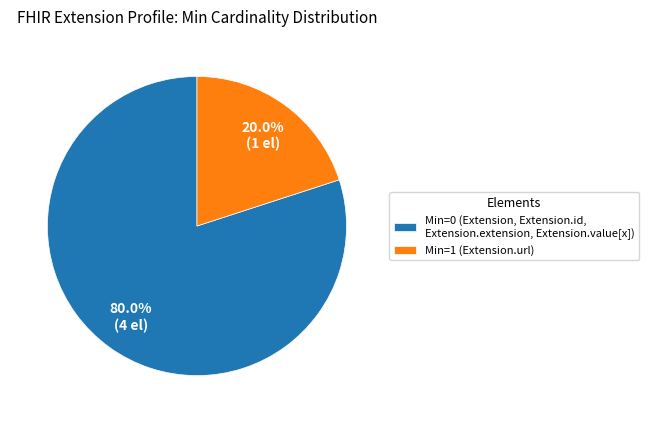

Combined, do Min=1 (Extension.url) and Min=0 (Extension, Extension.id, Extension.extension, Extension.value[x]) account for over 50%?

Yes